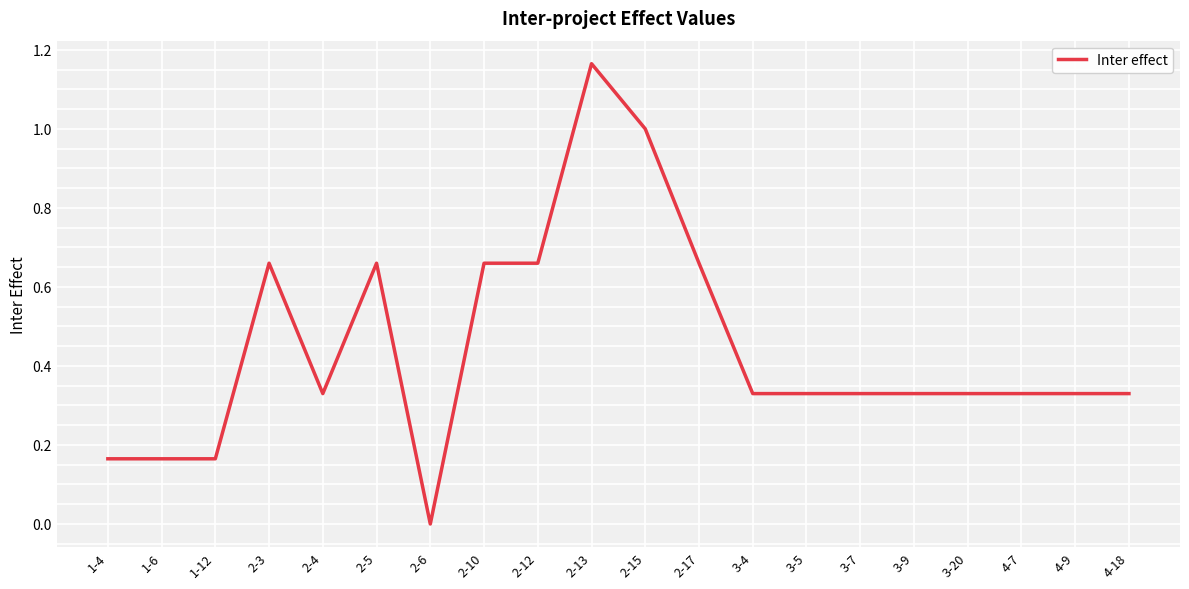

Which label corresponds to the smallest value in the chart?

2-6